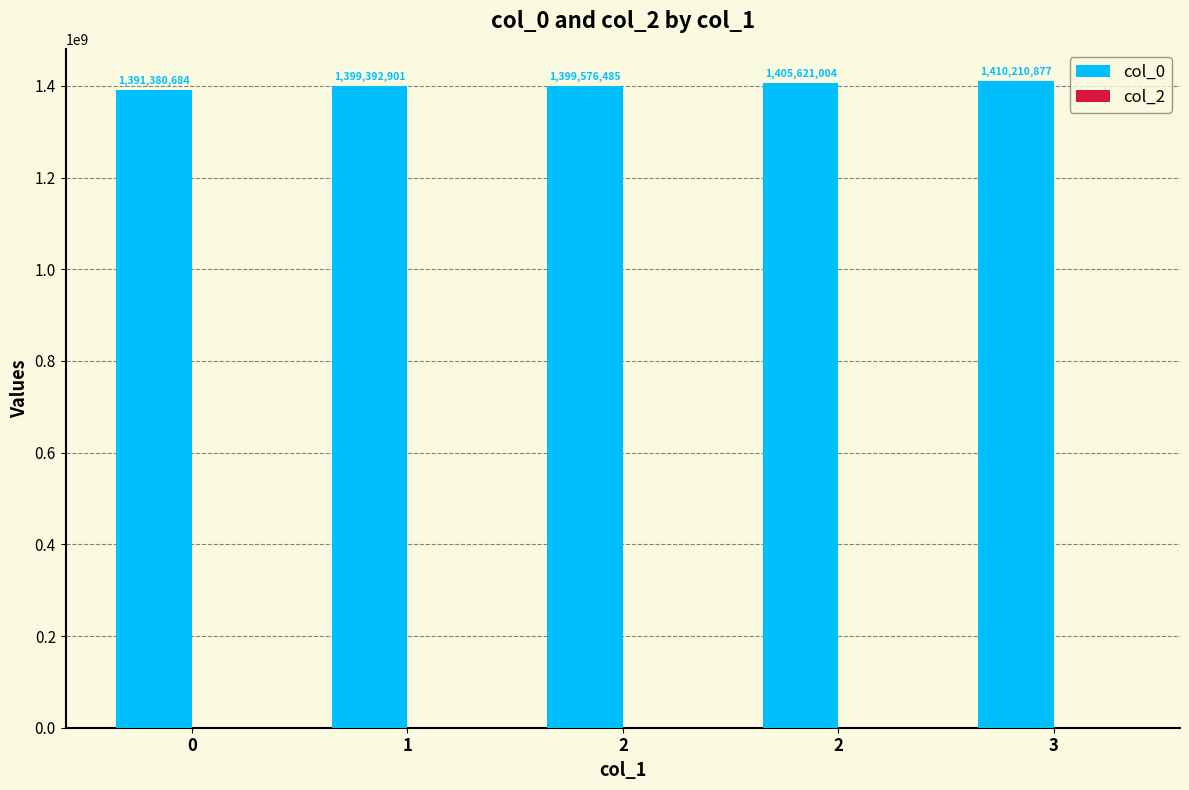

Count the number of categories in the chart.

5